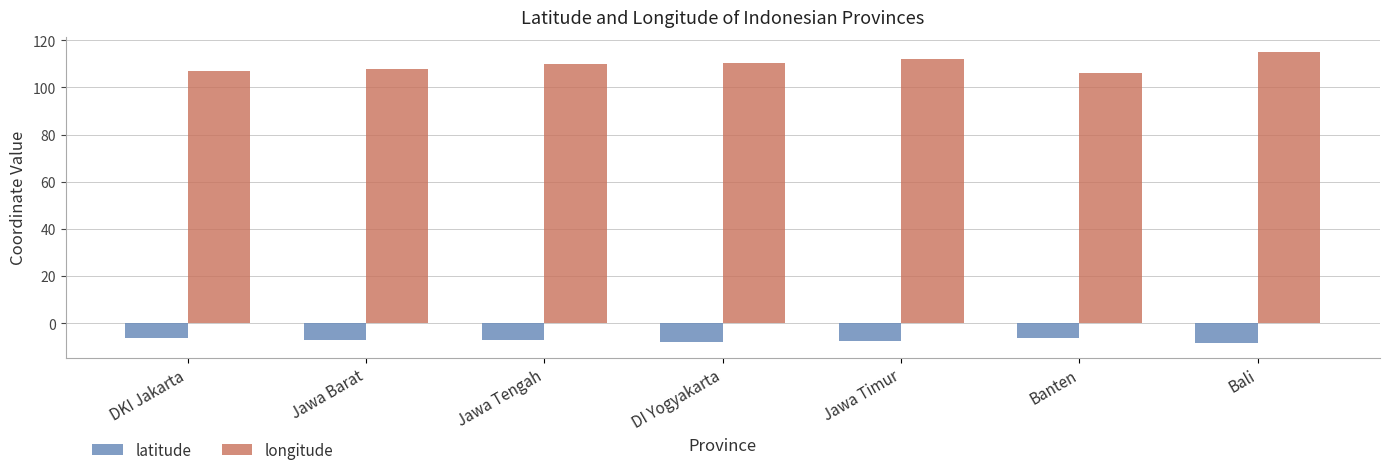

Count the number of categories in the chart.

7